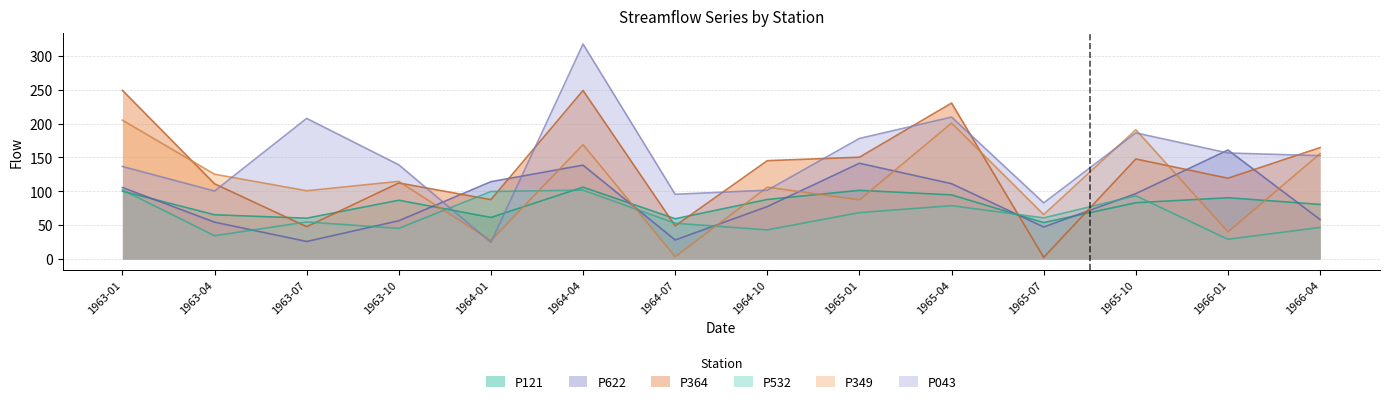

Reading right to left, what are all the values shown in this chart?

P121: 80.6	90.5	83.1	53.8	94.7	101.4	88.0	59.5	106.1	61.4	86.8	60.3	65.4	100.2
P622: 58.3	160.9	96.6	47.4	111.2	141.4	77.5	28.1	138.6	114.2	56.6	25.9	54.5	105.6
P364: 164.5	119.3	147.7	2.5	230.2	150.3	145.2	49.0	248.8	87.7	112.3	47.8	111.1	249.0
P532: 46.7	29.2	93.4	60.8	78.8	68.6	43.1	52.9	101.7	99.7	45.3	54.8	34.4	102.1
P349: 155.6	40.1	190.8	65.6	200.7	87.4	106.1	3.4	168.9	27.3	114.6	100.8	125.2	205.0
P043: 152.6	156.5	186.2	82.9	209.5	178.0	101.6	95.6	317.3	24.6	139.1	207.6	100.4	136.6